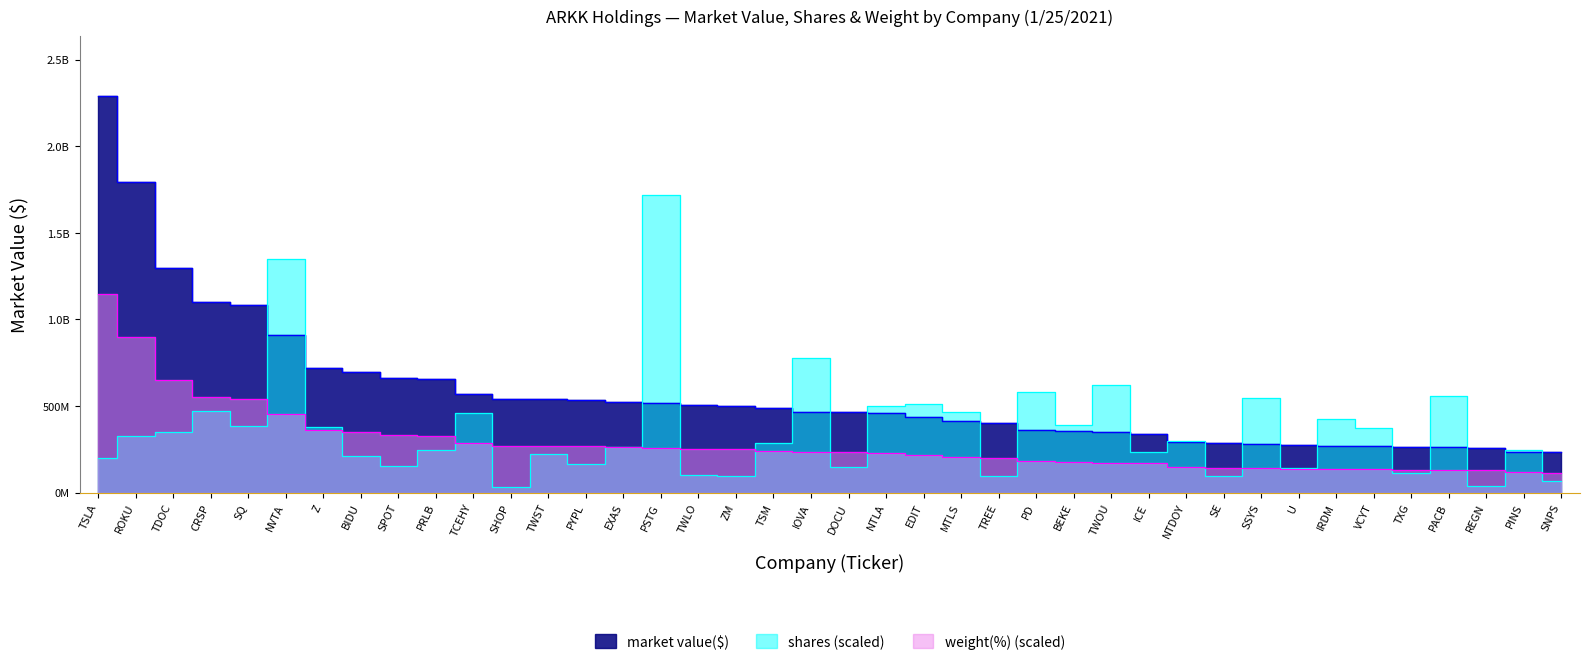

Reading left to right, list all the values displayed in this chart.

market value($): 2291021575.2	1793708046.2	1296615859.8	1100241887.4	1080476618.6	911769134.1	719172538.8	695686270.5	661648713.0	656344328.2	568938336.0	543034217.4	539854778.8	534999525.8	521180658.0	517217541.1	505919080.0	499828927.4	485948278.9	467056629.2	462665574.8	461019804.0	435752803.6	411234907.0	401562962.4	362904207.9	357564567.6	348072364.9	339667211.5	293500296.0	287030217.5	281992240.0	275246517.0	269385046.0	268120774.7	263371664.5	260897202.8	259999199.6	235324663.5	231596531.5
shares: 200819182.1	324596256.2	348695694.6	468691893.9	385061454.6	1347777435.4	378079293.6	210740513.8	153123459.6	243777288.2	457559193.8	34766583.8	224039162.3	166722055.0	261407679.2	1718266181.4	102789980.3	98486572.6	287452641.7	775312028.8	146156894.2	498510937.0	513867522.2	463774000.4	94519167.1	583111937.9	389919127.1	621925835.8	233189433.6	298159239.6	96906466.3	544290165.0	140241494.0	424454091.7	373792716.8	110963050.1	560304162.7	36617298.5	247629424.4	66315822.4
weight(%): 1145510787.6	896750500.0	647990212.5	549699562.3	539991843.7	456262771.3	359185585.9	348264402.6	331275895.1	327635500.7	283950767.3	271816119.1	269389189.5	266962259.8	260894935.7	258468006.1	252400682.0	249973752.4	242692963.5	232985244.9	231771780.1	230558315.3	217210202.3	205075554.1	200221694.9	180806257.8	178379328.2	173525468.9	169885074.4	146829242.9	143188848.4	140761918.8	137121524.4	134694594.7	133481129.9	131054200.3	129840735.5	129840735.5	117706087.3	115279157.7